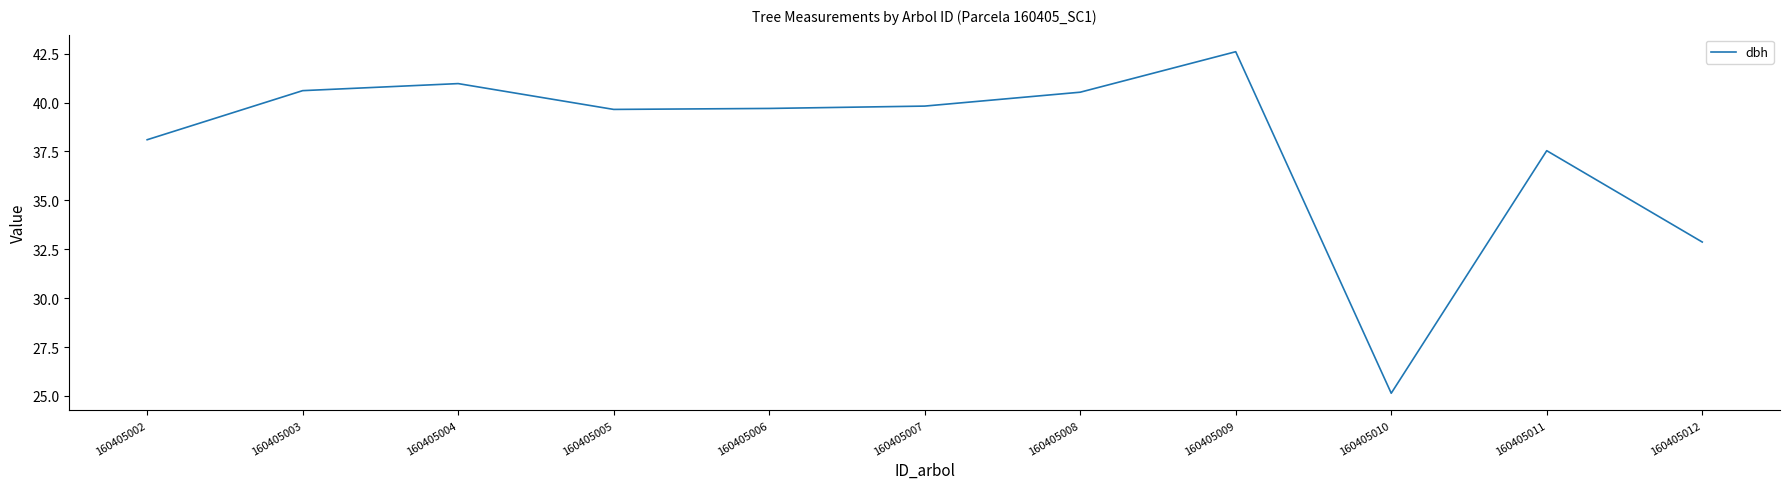

Does the chart have visible grid lines?

No